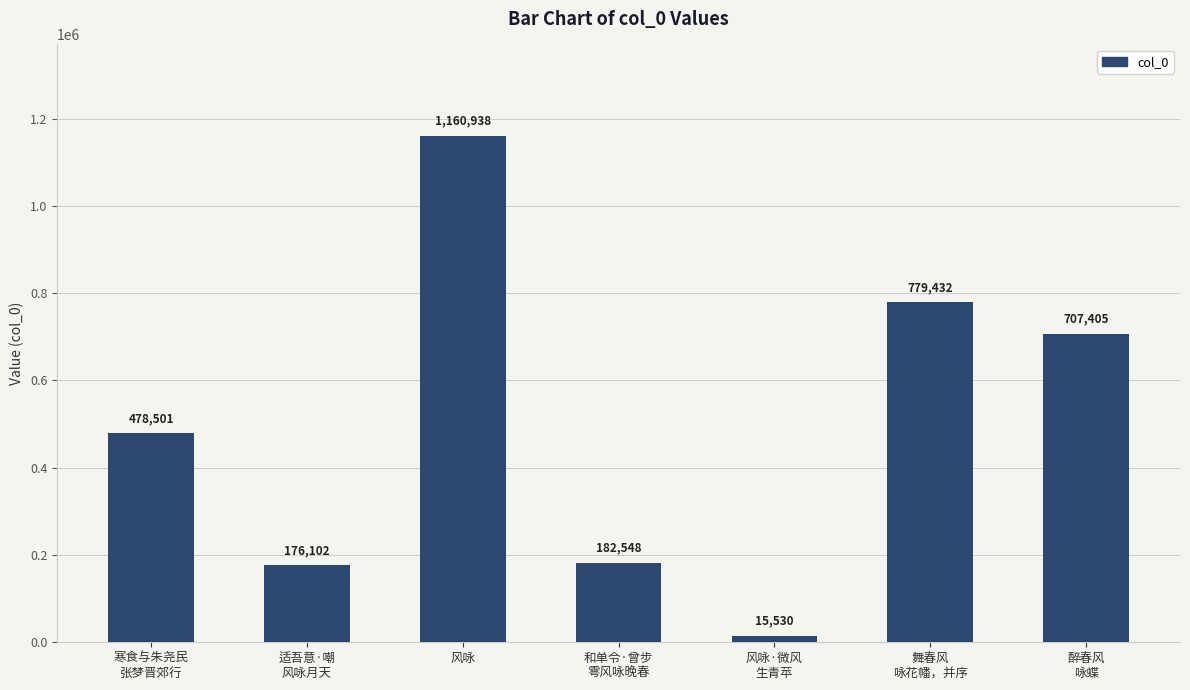

What is the minimum value shown in the chart?

15530